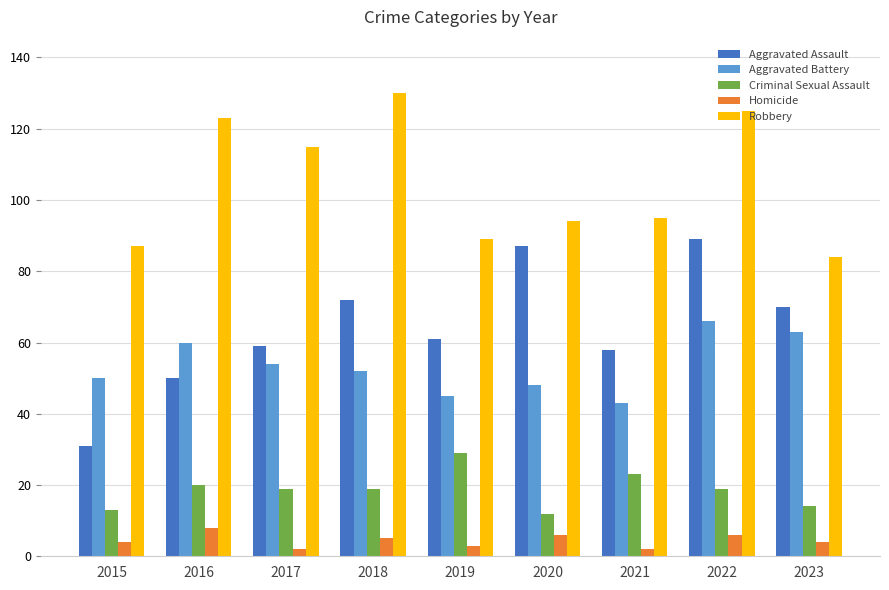

What is the total value across all series at 2020?

247